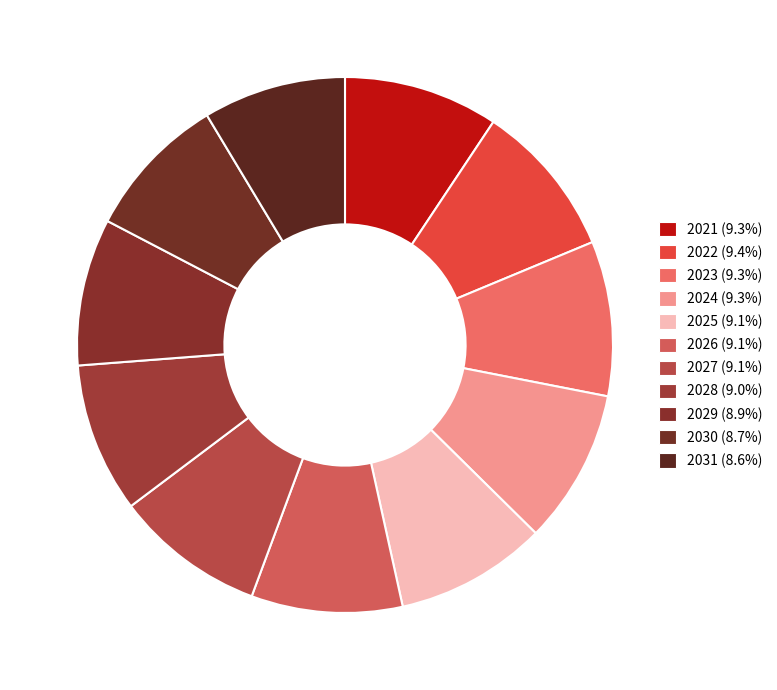

Between 2024 and 2026, which is larger?

2024